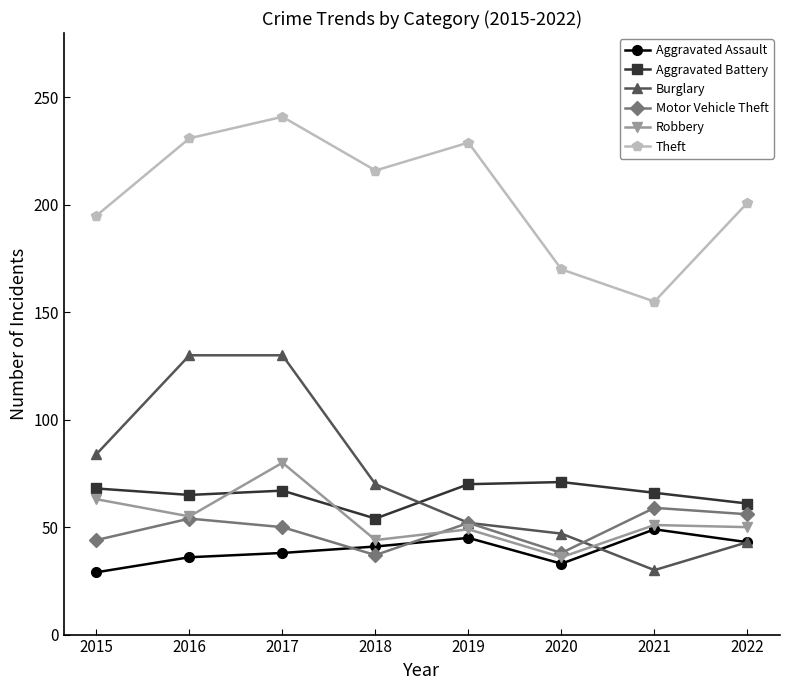

The Motor Vehicle Theft series shows 92 at 2019. True or false?

False